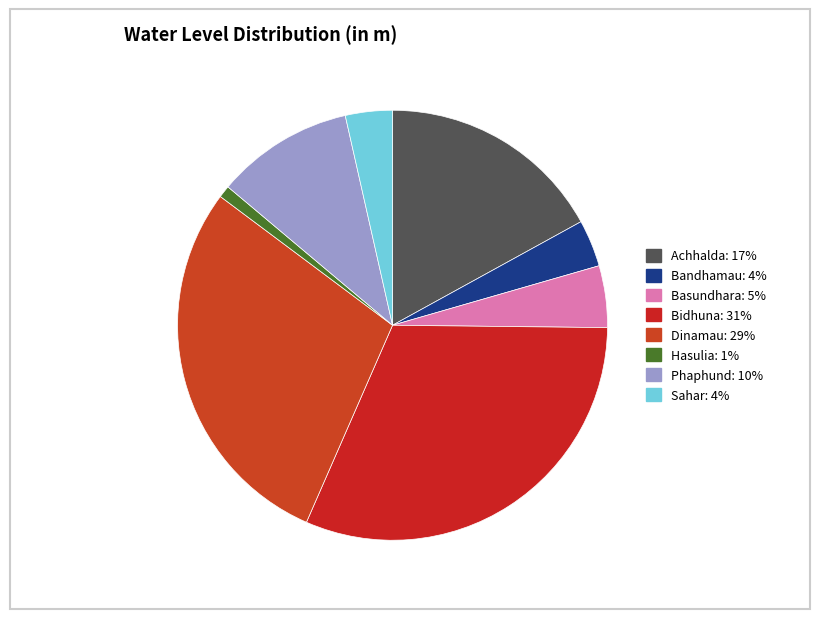

Is the sum of Dinamau and Basundhara greater than half?

No